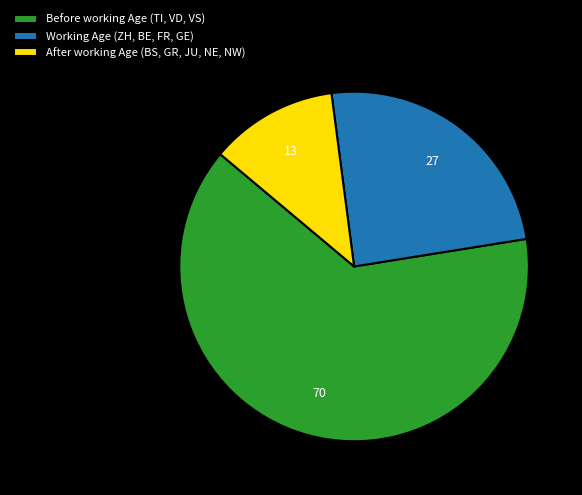

True or false: Working Age (ZH, BE, FR, GE) accounts for 38% of the total.

False